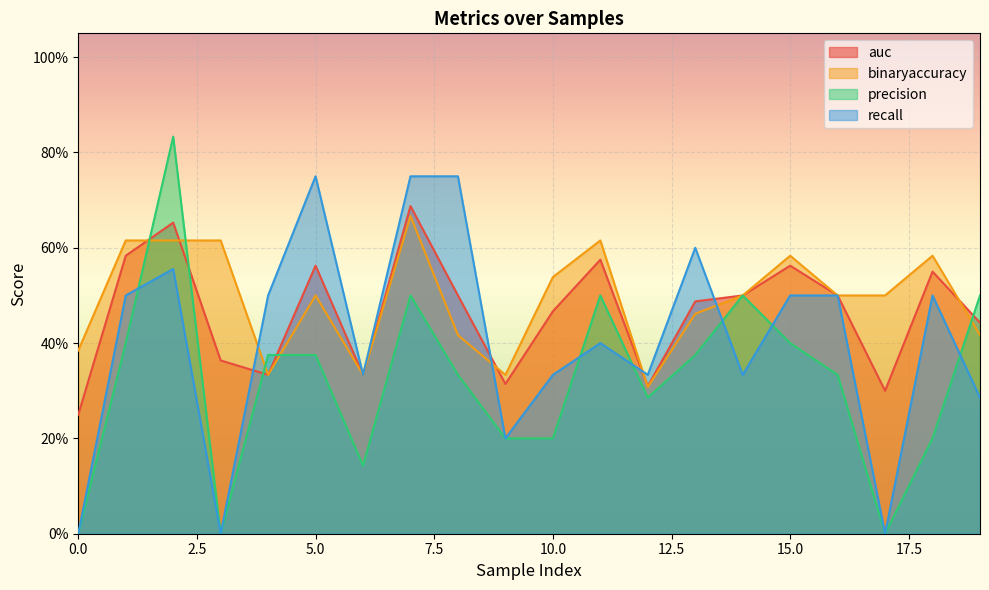

The value of recall at 4 is 0.5. True or false?

True